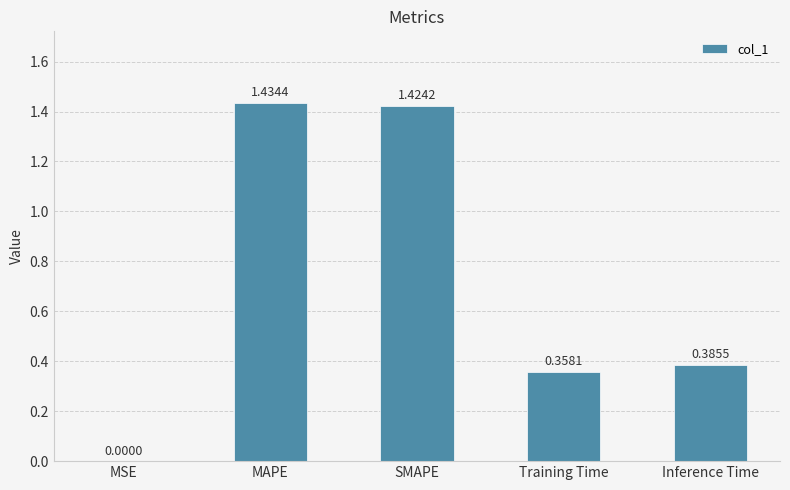

At which category does the chart reach its peak across all series?

MAPE